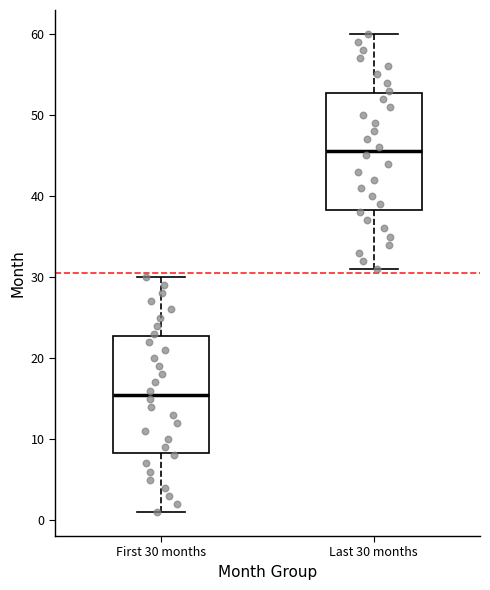

Which box has the highest median line?

Last 30 months